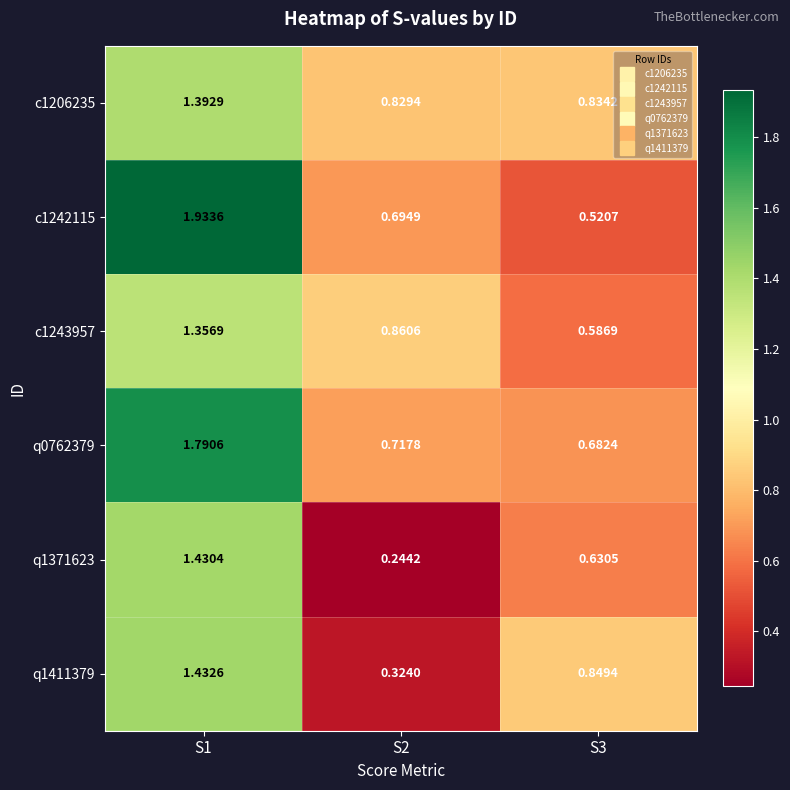

Is the value of q1371623 at S1 greater than the value of q0762379 at S2?

Yes